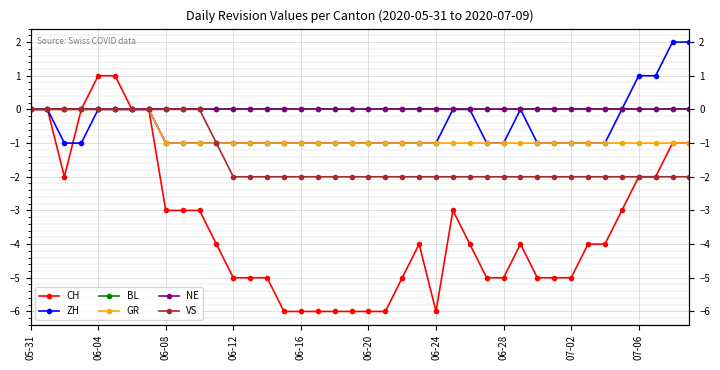

The ZH series shows 0 at 35. True or false?

True